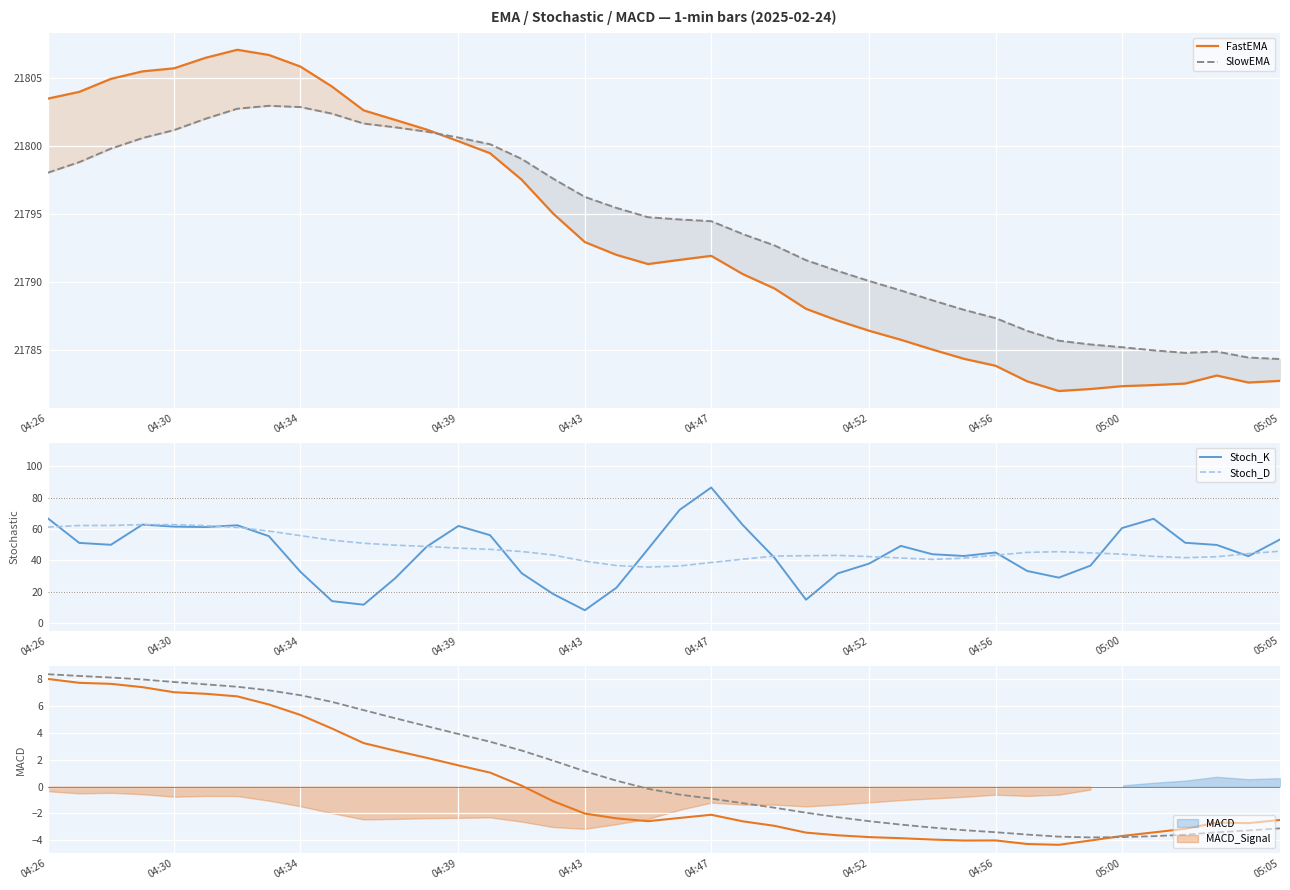

The FastEMA series shows 21799.5 at 14. True or false?

True